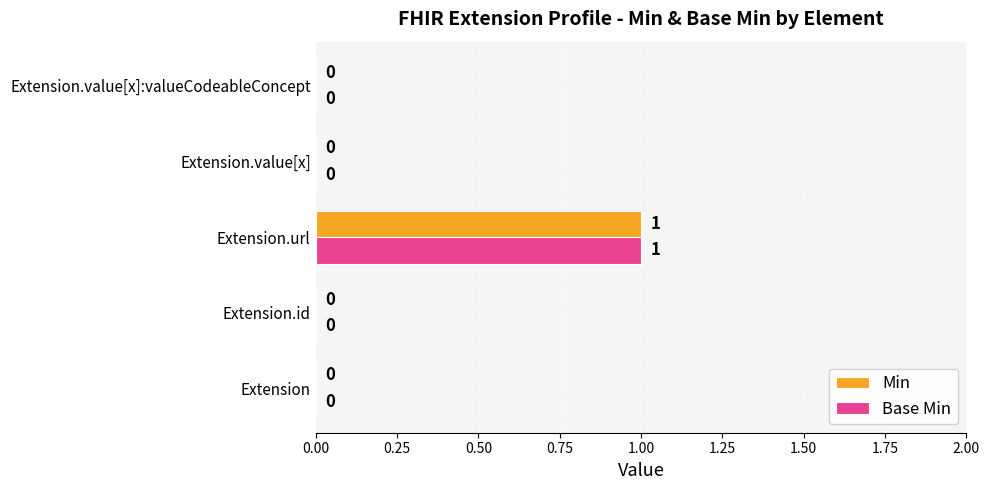

The value of Base Min at Extension.url is 1. True or false?

True